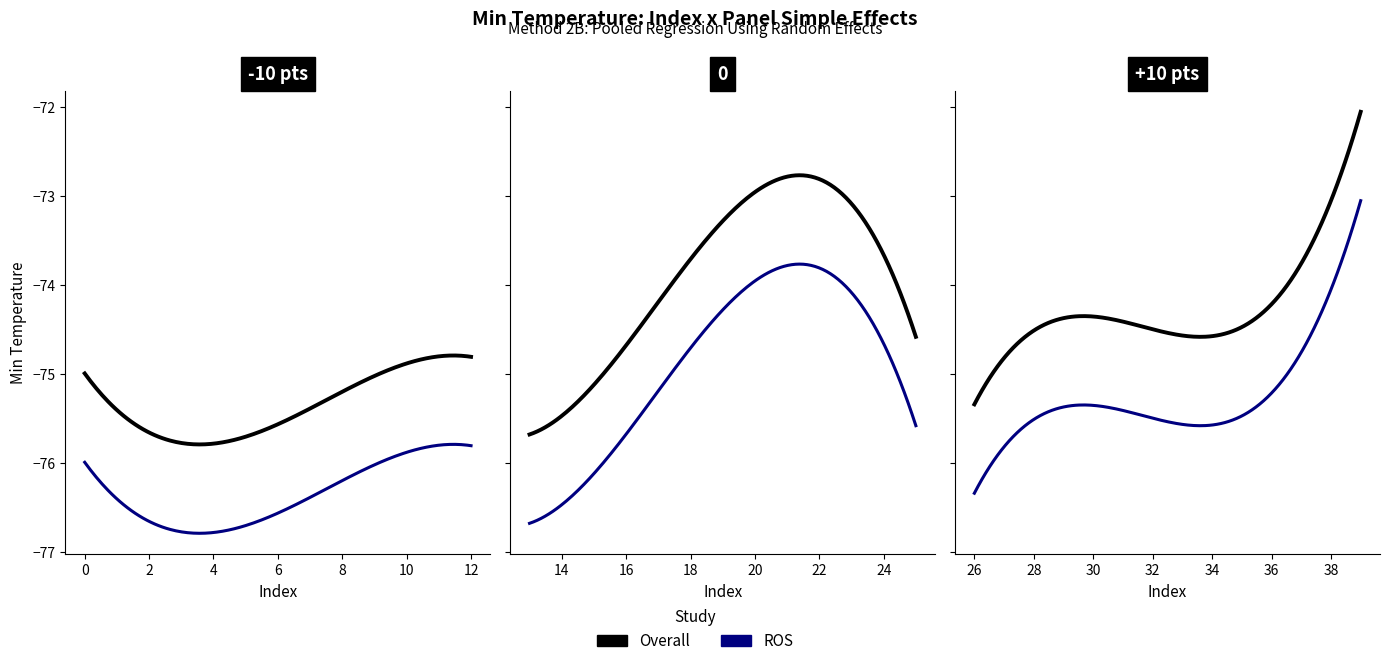

Is it true that Overall equals -114 at 11?

False